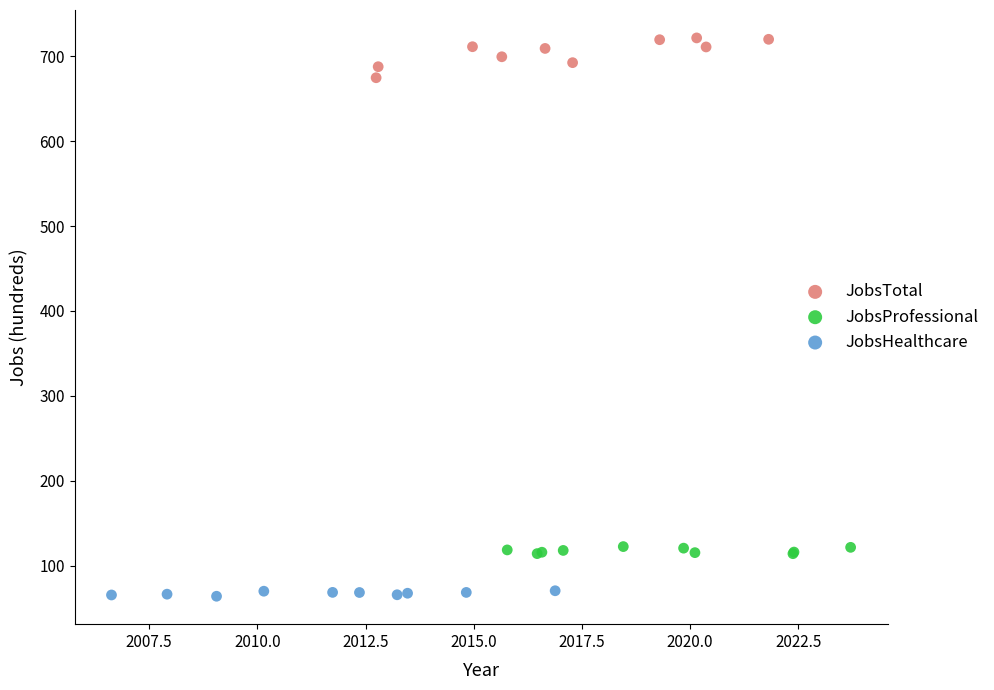

Which series contains the lowest Y value?

JobsHealthcare